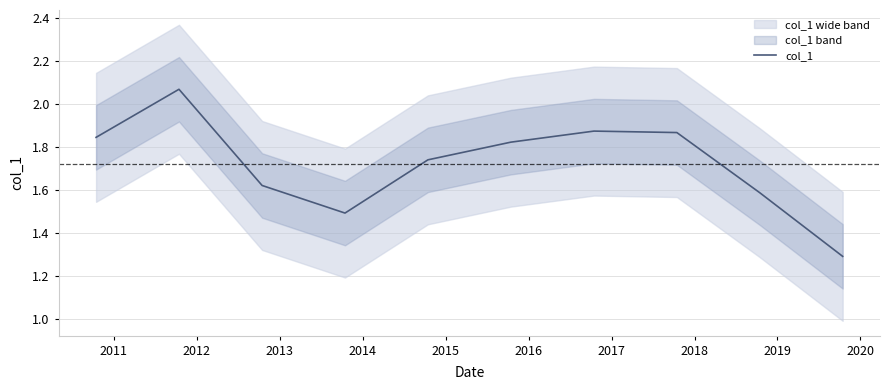

Reading left to right, what are all the values shown in this chart?

1.8	2.1	1.6	1.5	1.7	1.8	1.9	1.9	1.6	1.3